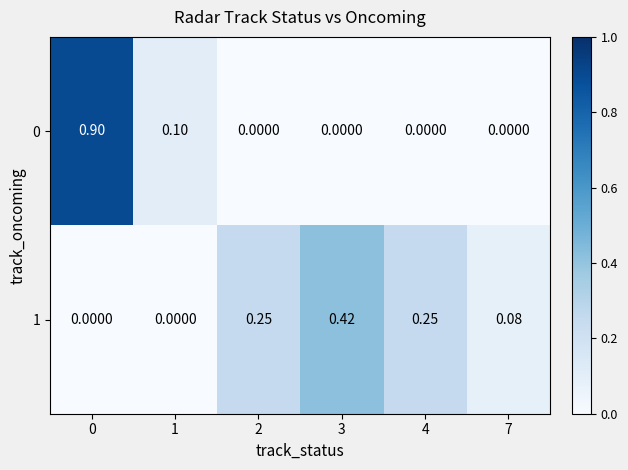

How many distinct data groups are displayed?

2